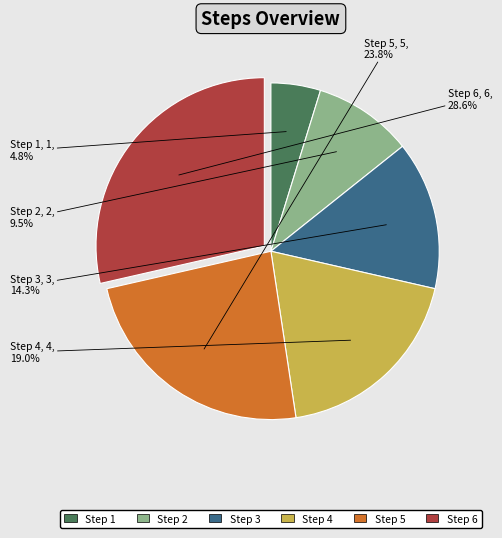

What is the smallest slice in the pie chart?

Step 1